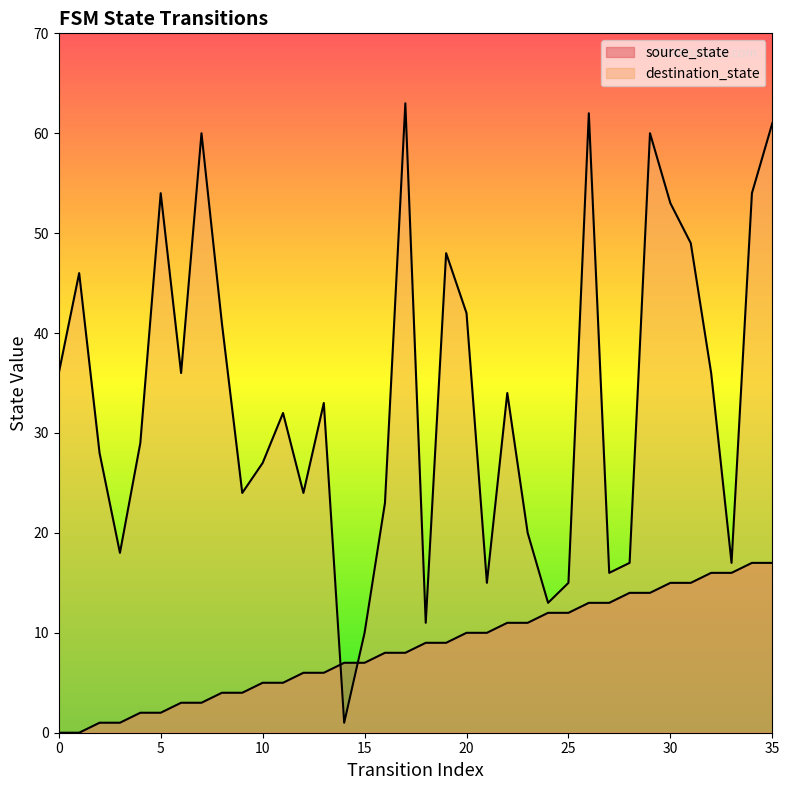

What is the difference between the second highest and minimum values in the source_state series?

17